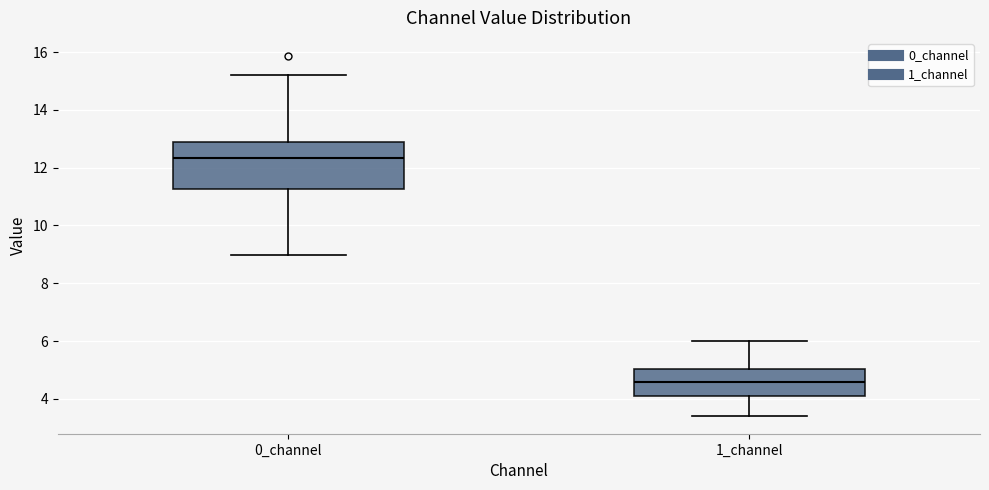

Which box is the tallest, from its lower edge to its upper edge?

0_channel